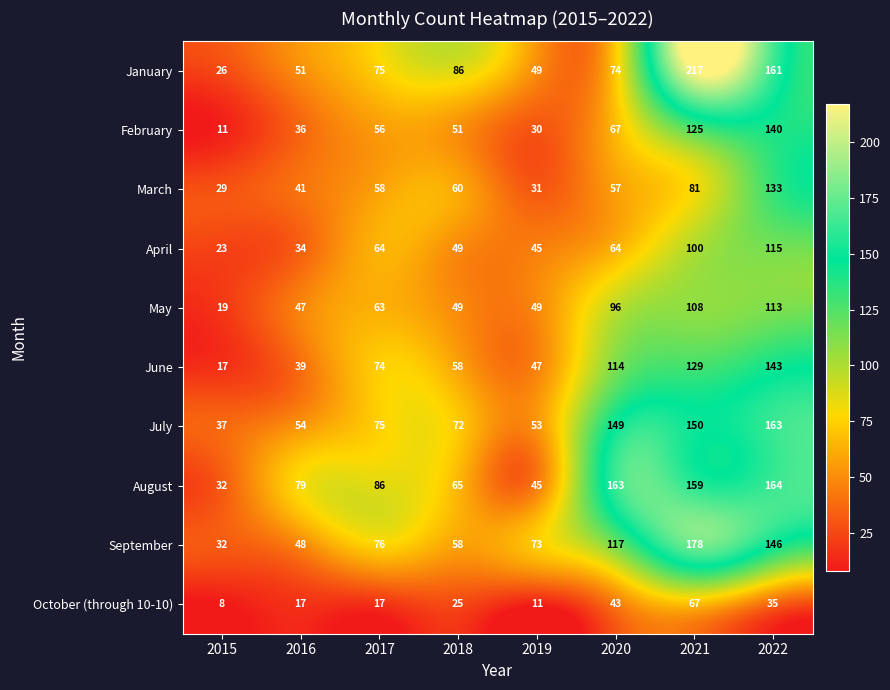

What is the maximum value for April?

115